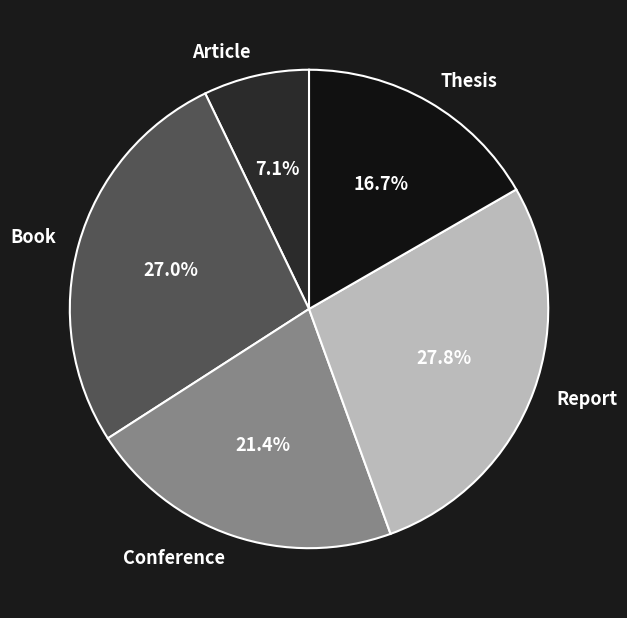

Rank the categories by value from lowest to highest.

Article, Thesis, Conference, Book, Report